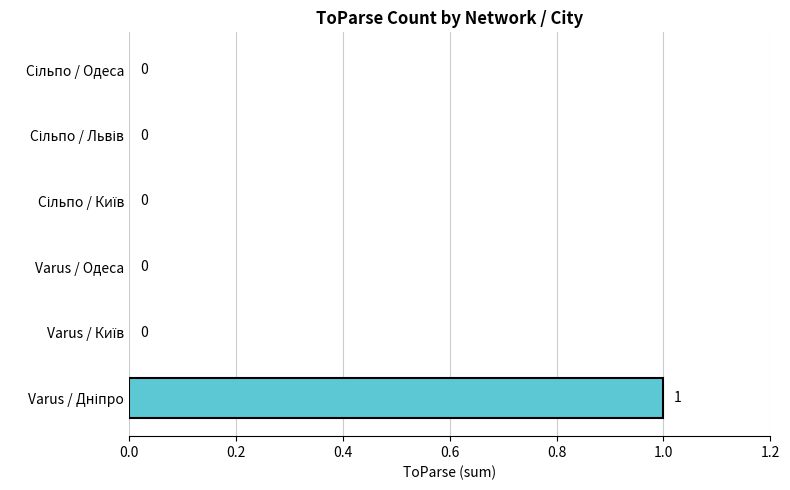

The chart shows a value of 0 at Varus / Одеса. True or false?

True